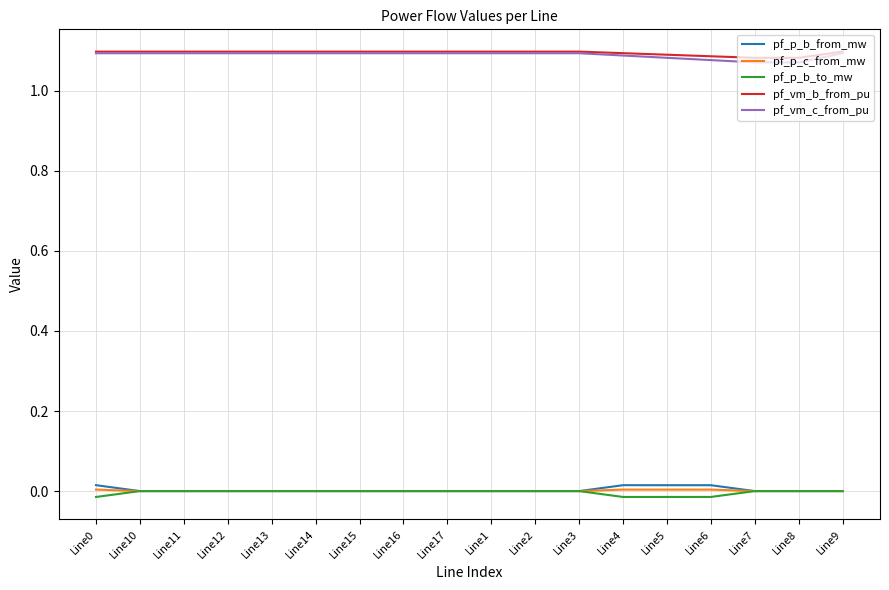

Is it true that pf_p_b_to_mw equals 0.0 at Line12?

True